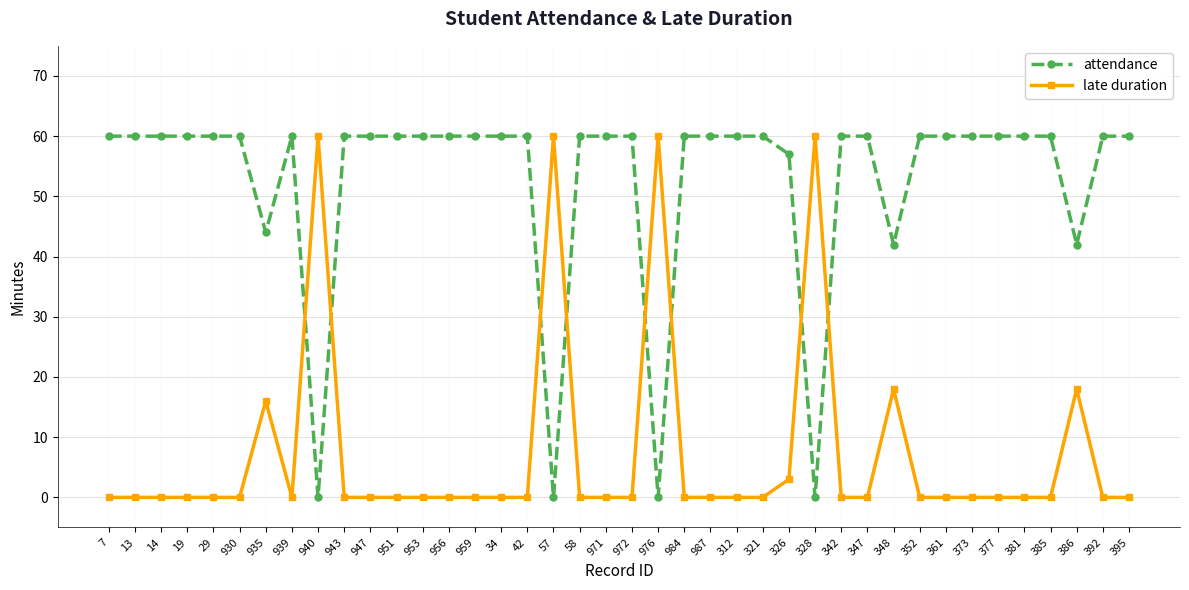

Where do late duration and attendance first cross each other?

939 and 940